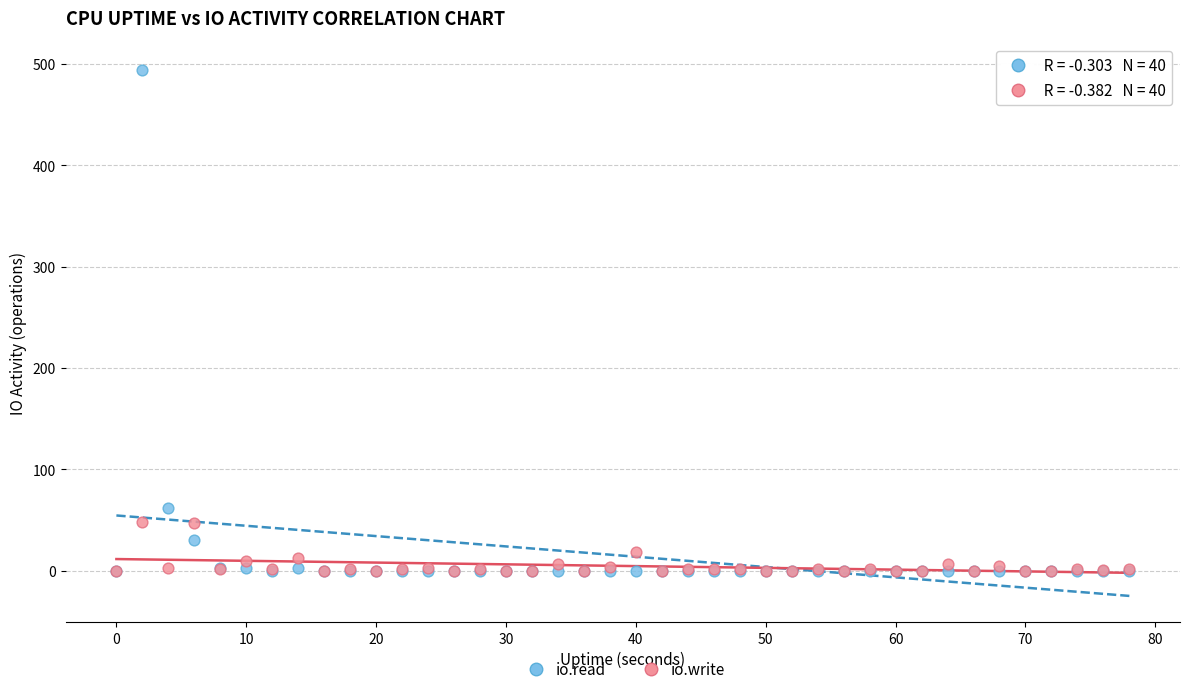

Which series has the largest Y range (max minus min)?

io.read